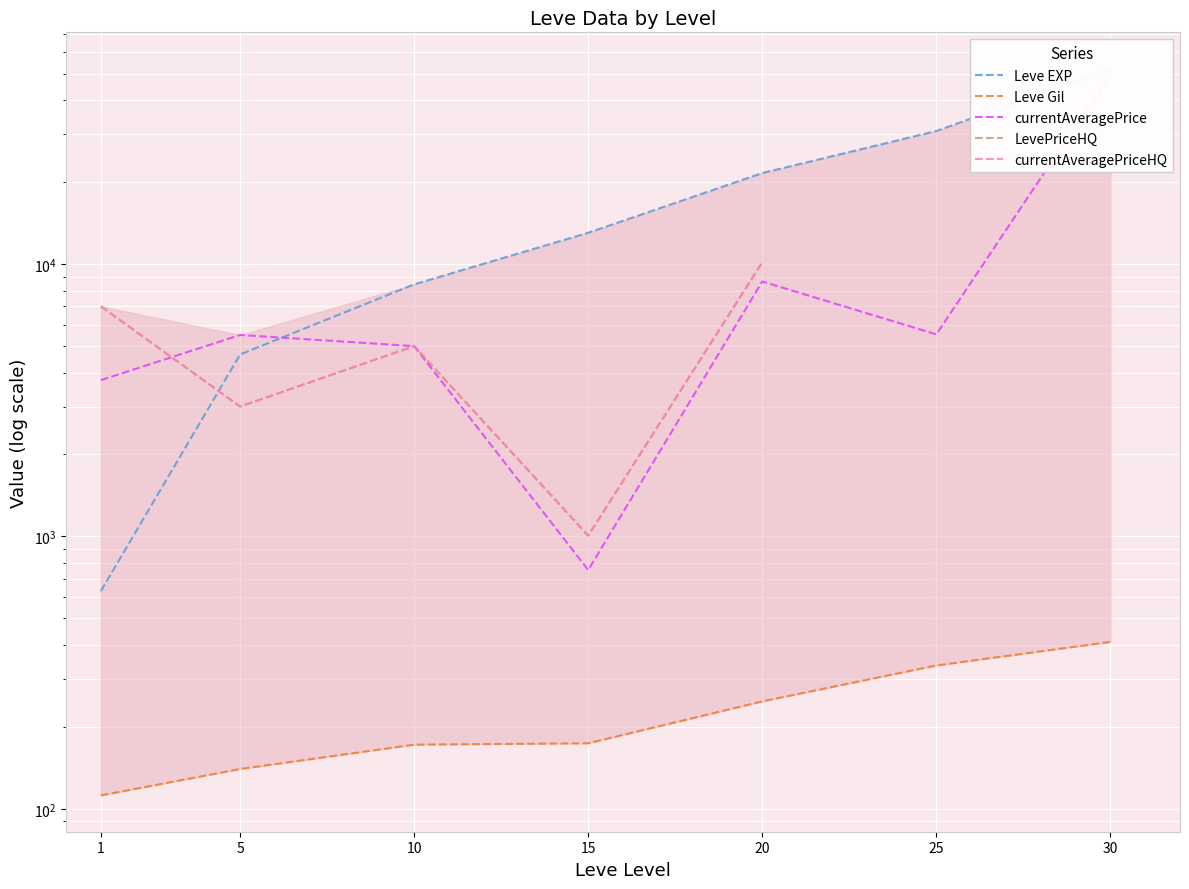

What is the spread (max minus min) of values at 5?

5355.0